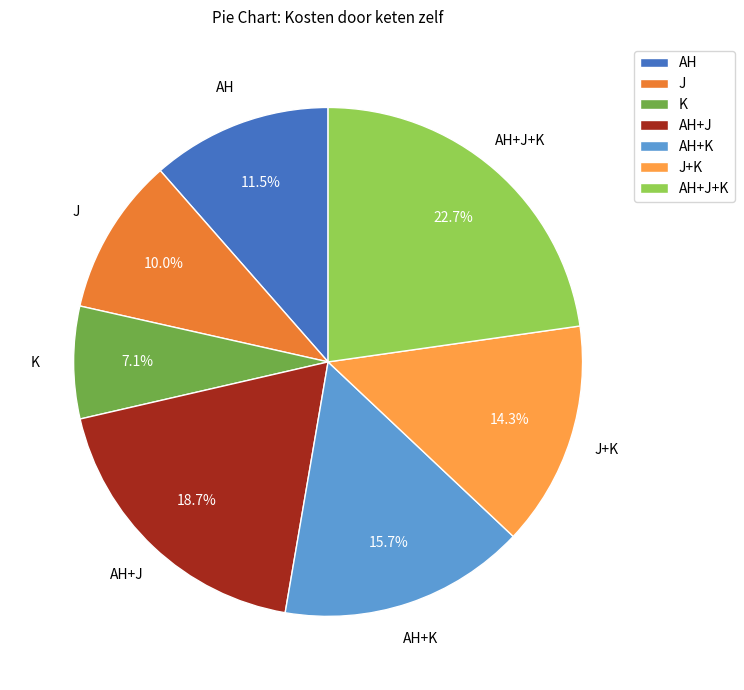

What is the largest slice in the pie chart?

AH+J+K